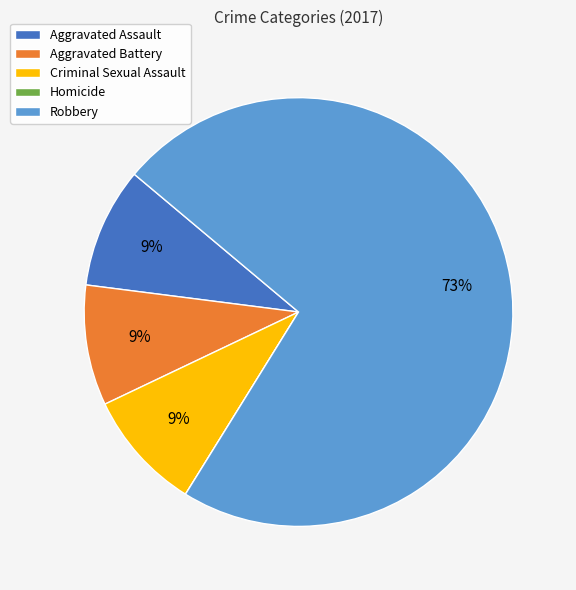

The Criminal Sexual Assault slice represents 9% of the pie. True or false?

True